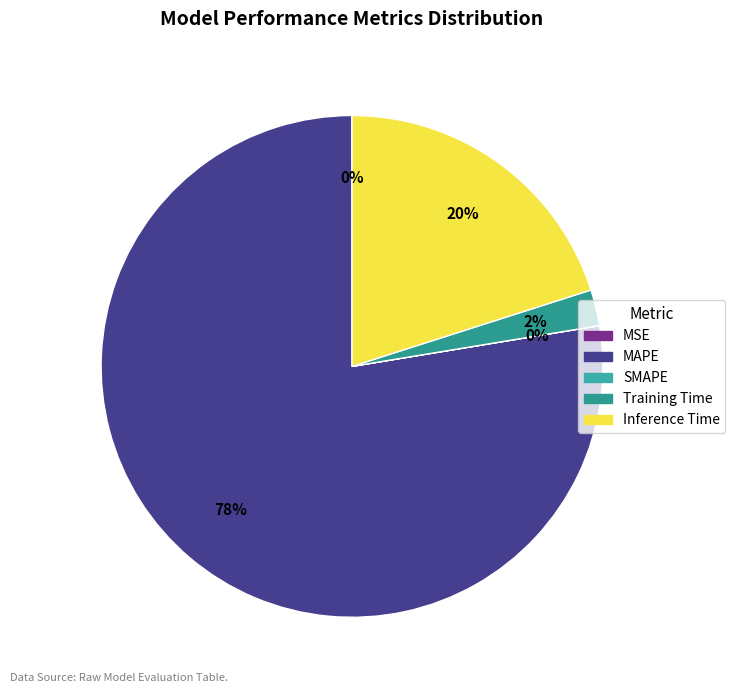

Which slice represents more than half of the pie?

MAPE